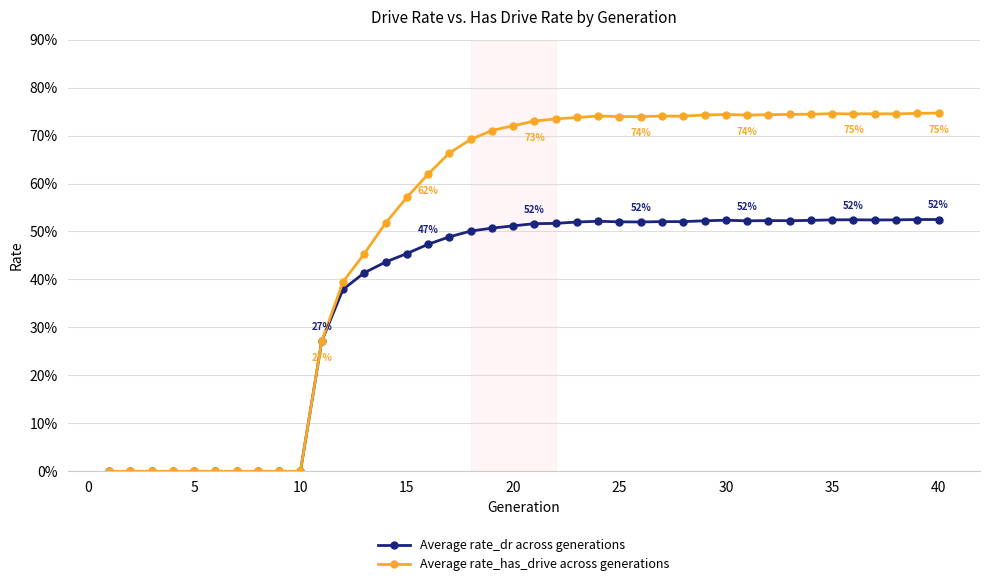

How many interior local peaks does the Average rate_has_drive across generations series have?

5